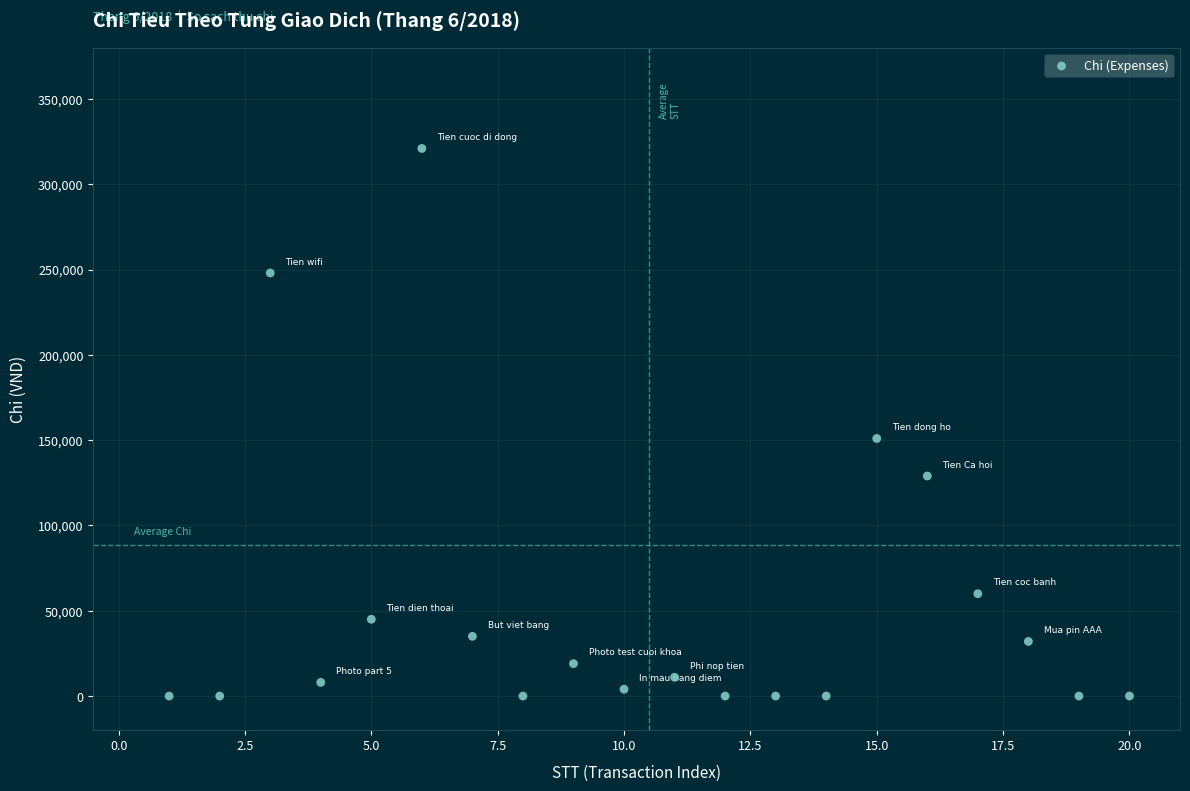

What is the range of Y values (max minus min)?

321000